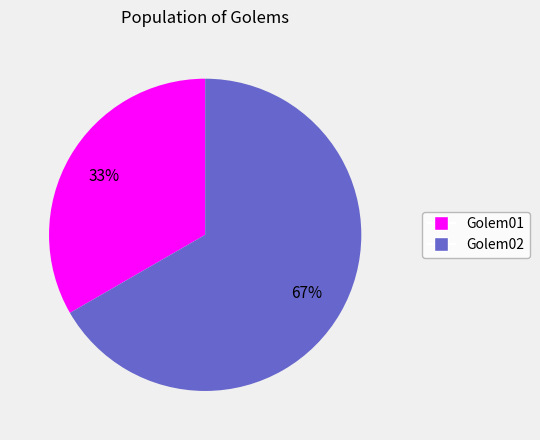

Between Golem01 and Golem02, which is larger?

Golem02